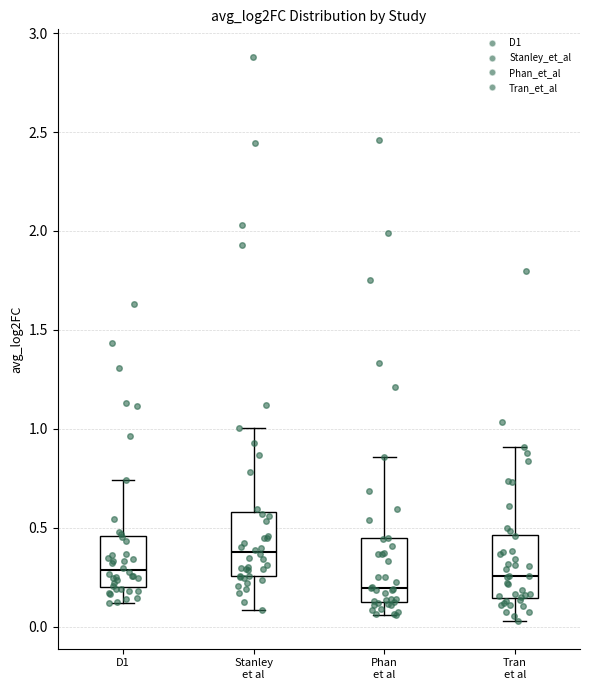

Where does the lower whisker of the box for Stanley et al end on the y-axis? The values are not printed on the chart, so give them approximately, as read against the axis.

0.10